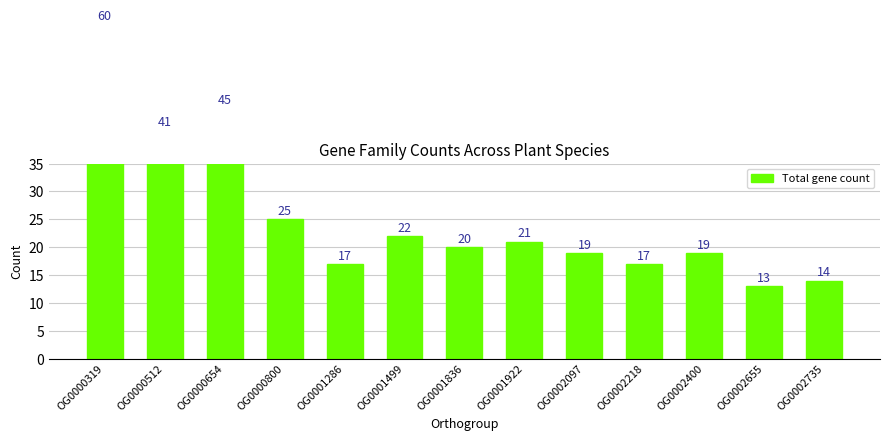

True or false: the data shows 17 at OG0002218.

True